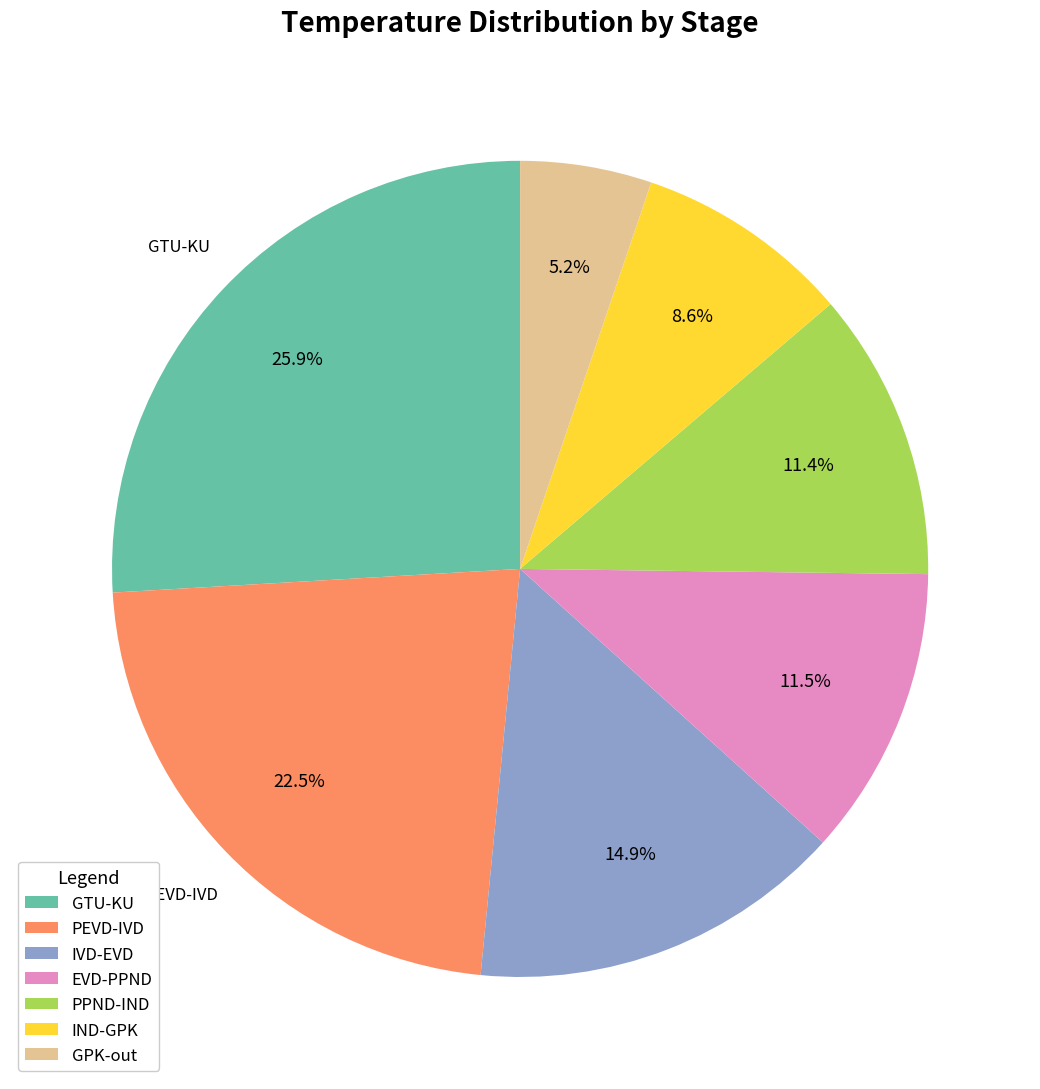

What is the ratio of the value at GTU-KU to the value at EVD-PPND?

2.3